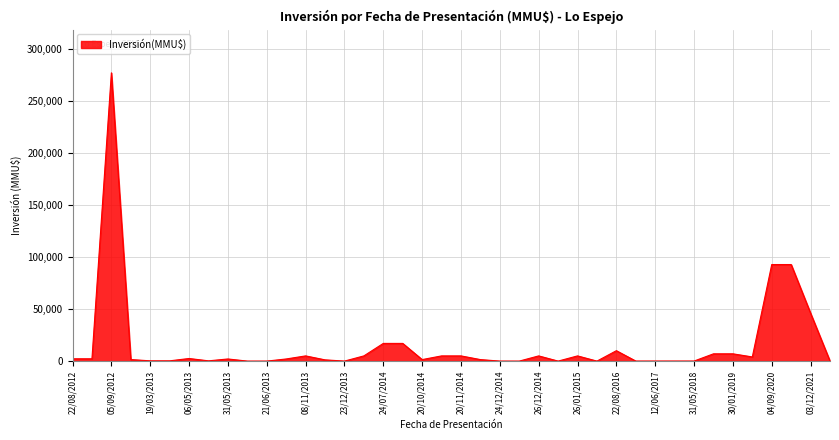

Does the chart display data point markers on the line(s)?

No